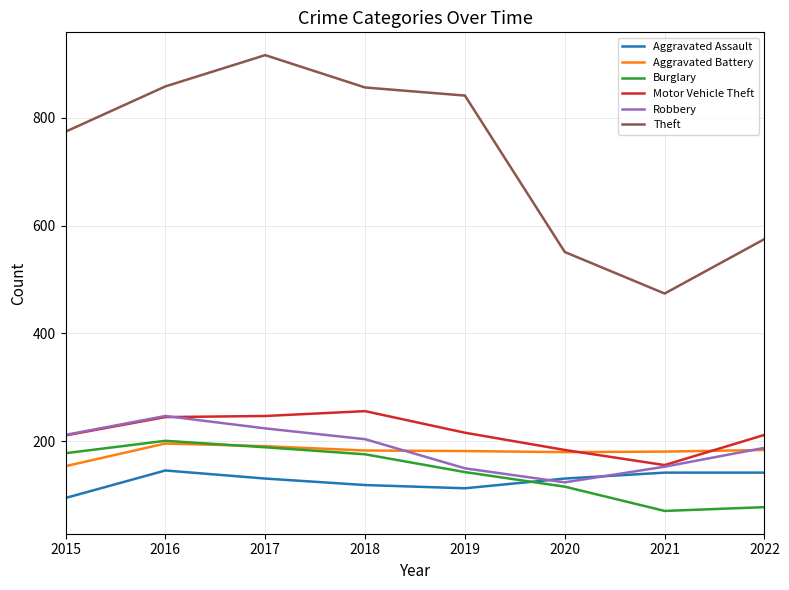

Which series has the largest total across all categories?

Theft